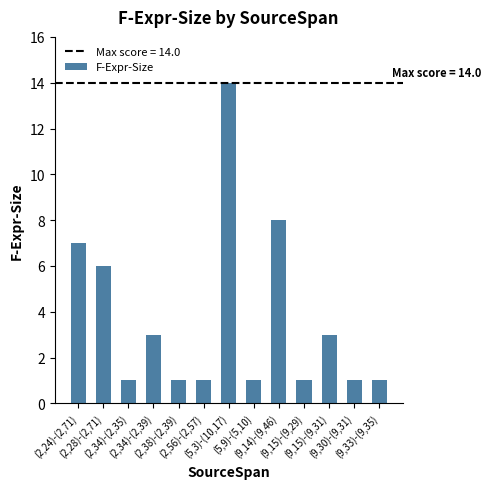

What is the difference between the maximum and second lowest values?

13